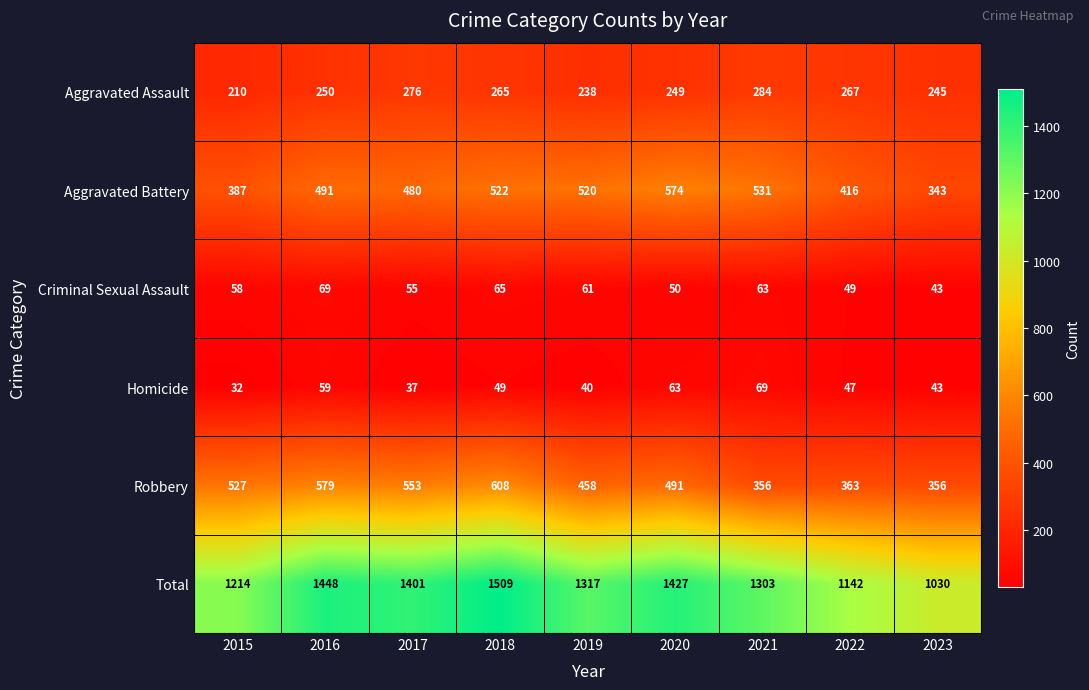

How many data points does each series have?

9